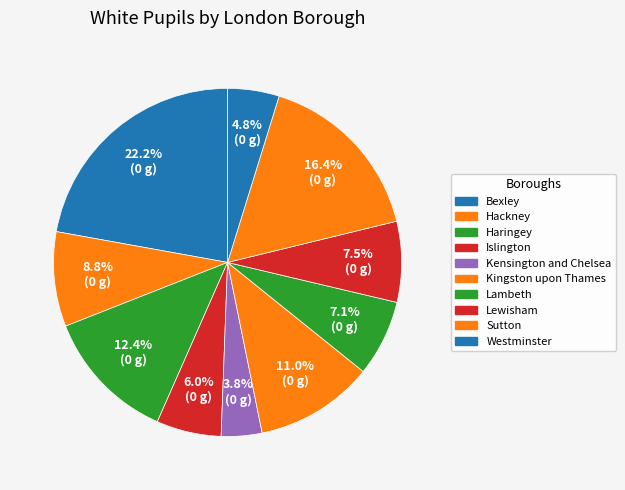

What portion of the pie excludes Lambeth?

92.9%